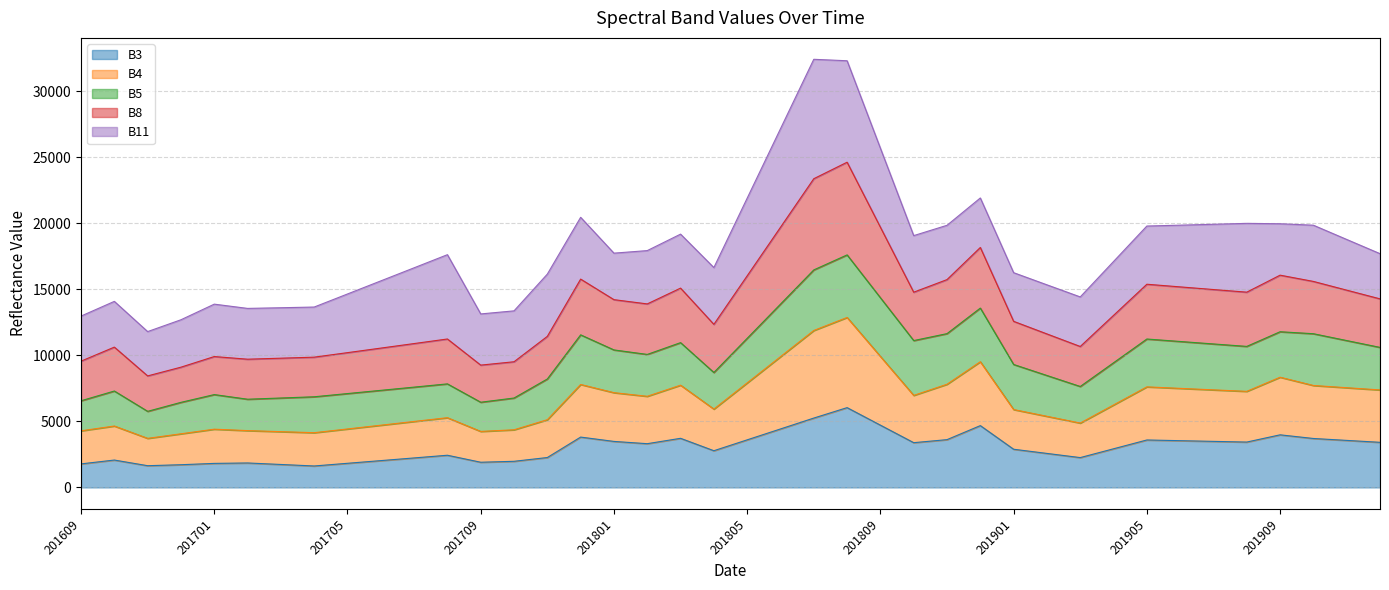

What is the total value across all series at 201909?

19966